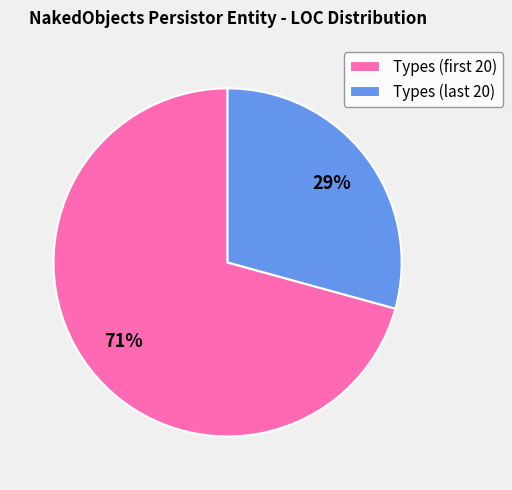

Which slice is the smallest?

Types (last 20)